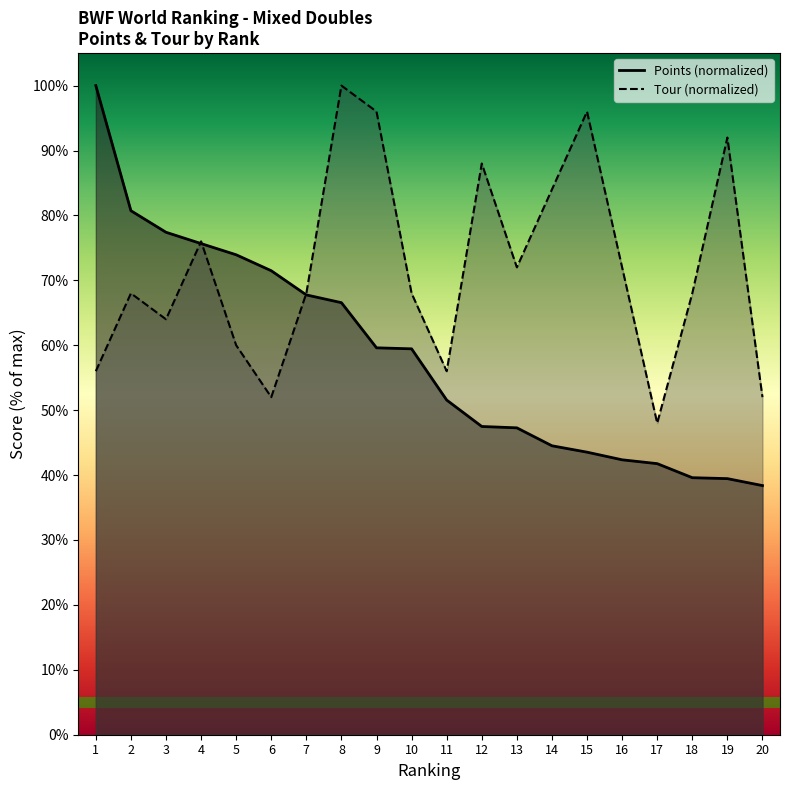

At 3, list the series in order from largest to smallest.

Points, Tour